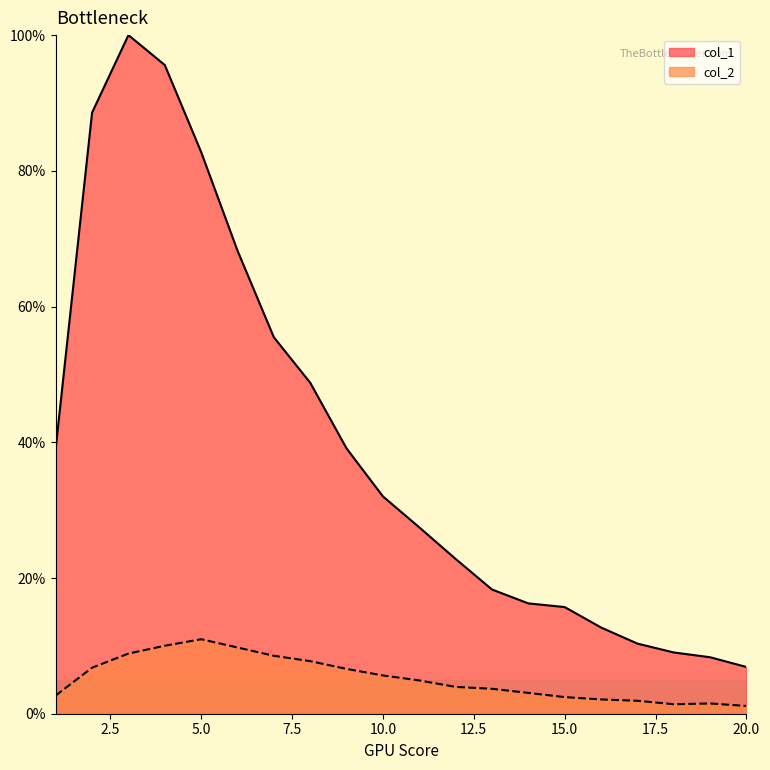

Which category has the highest value in the col_2 series?

5.0